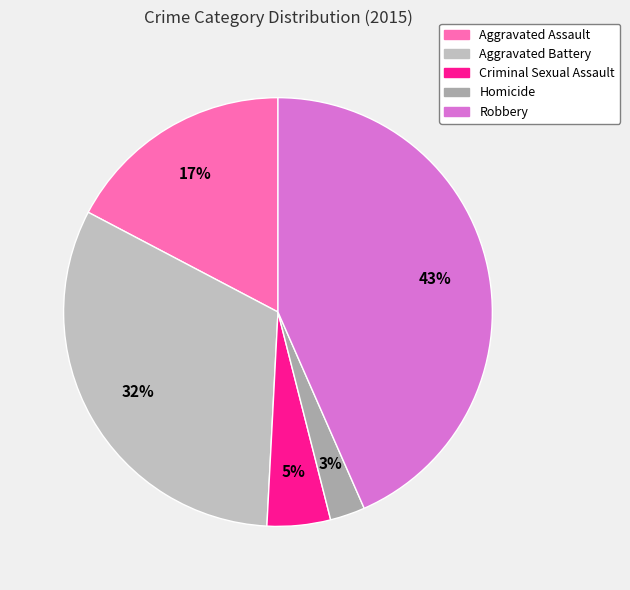

Is there a majority slice in this chart?

No